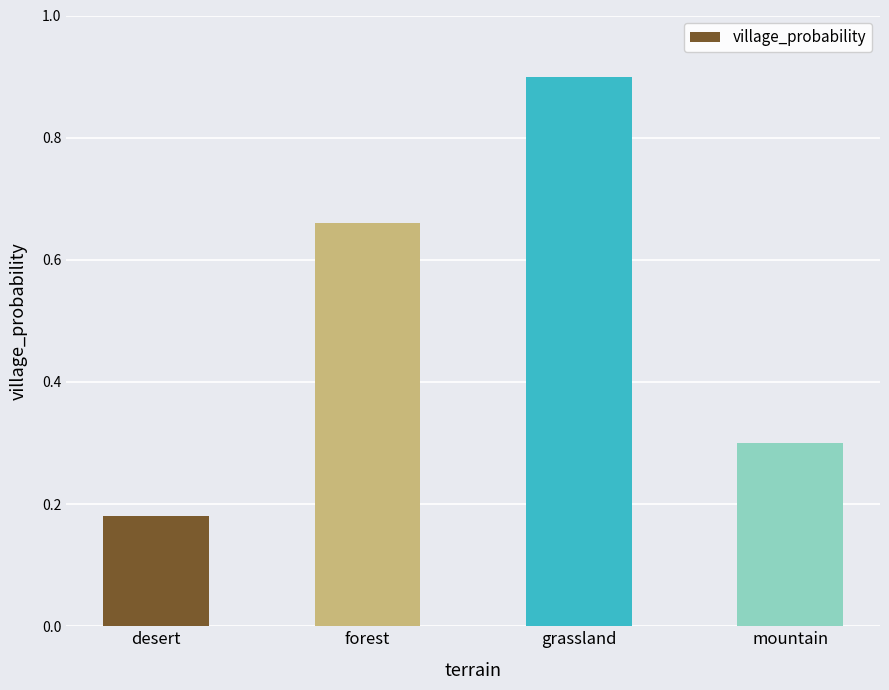

At which label is the value closest to 0?

desert